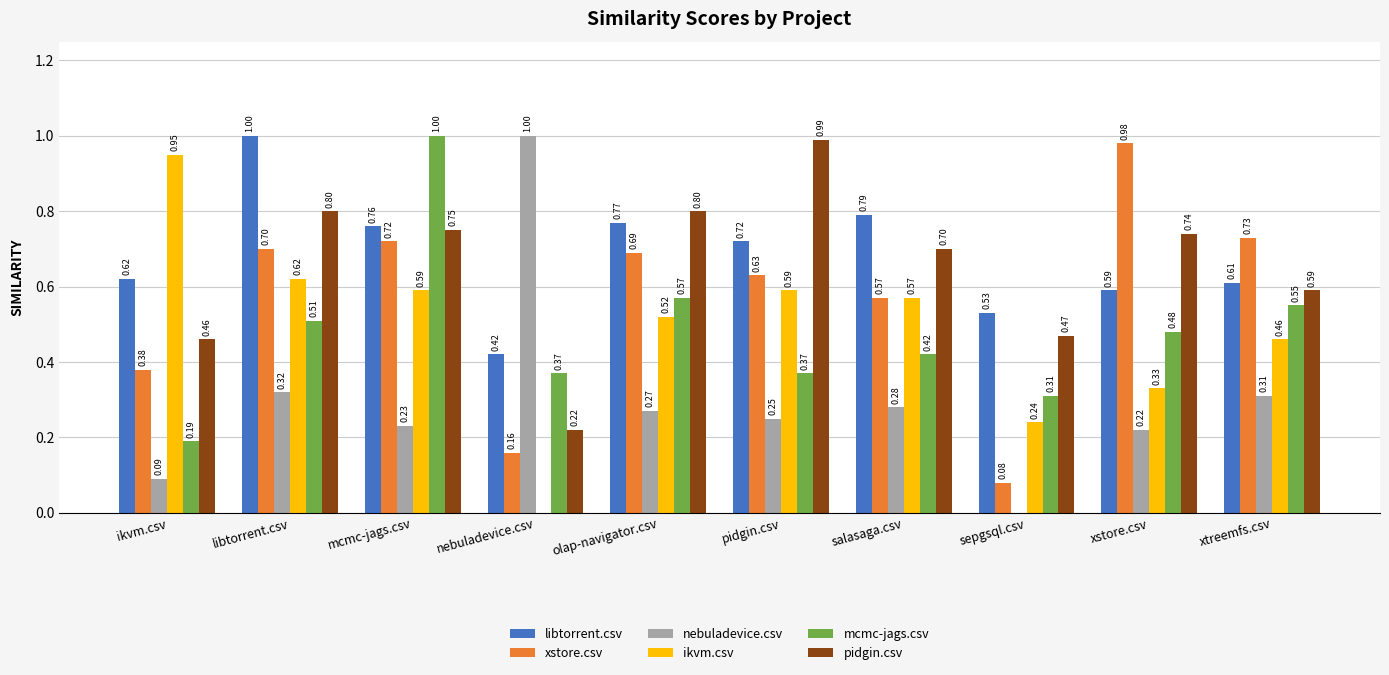

What is the sum of all mcmc-jags.csv values?

4.8